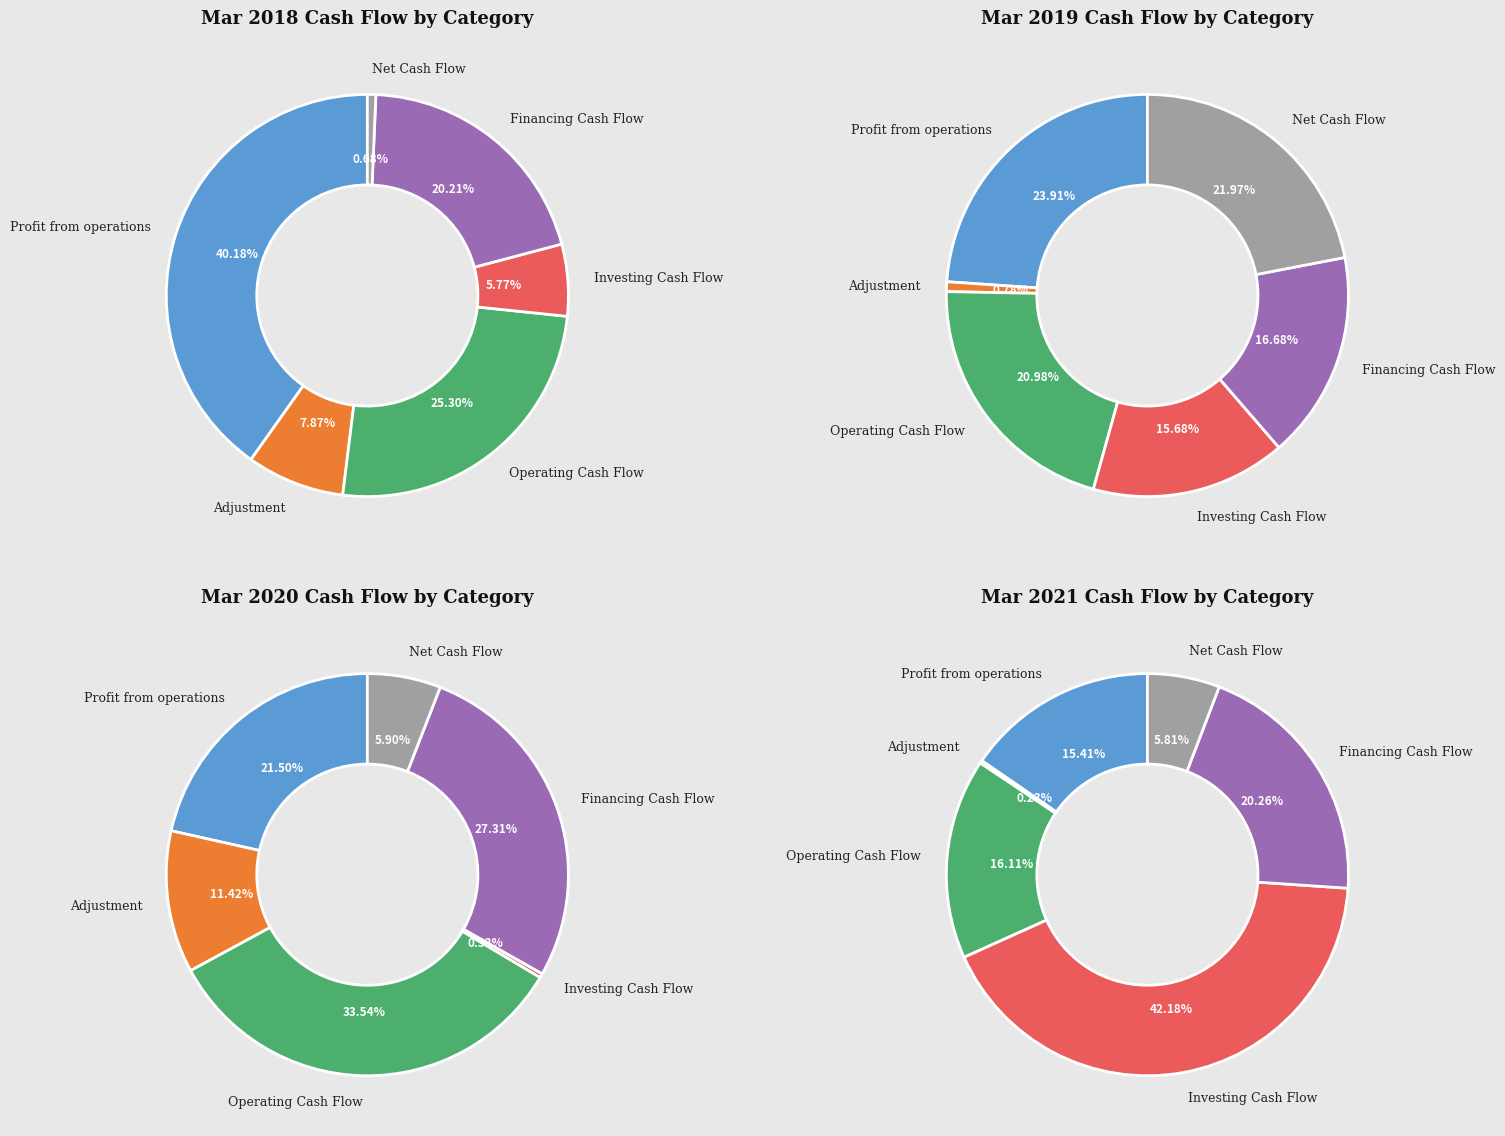

Does any single category account for the majority?

No